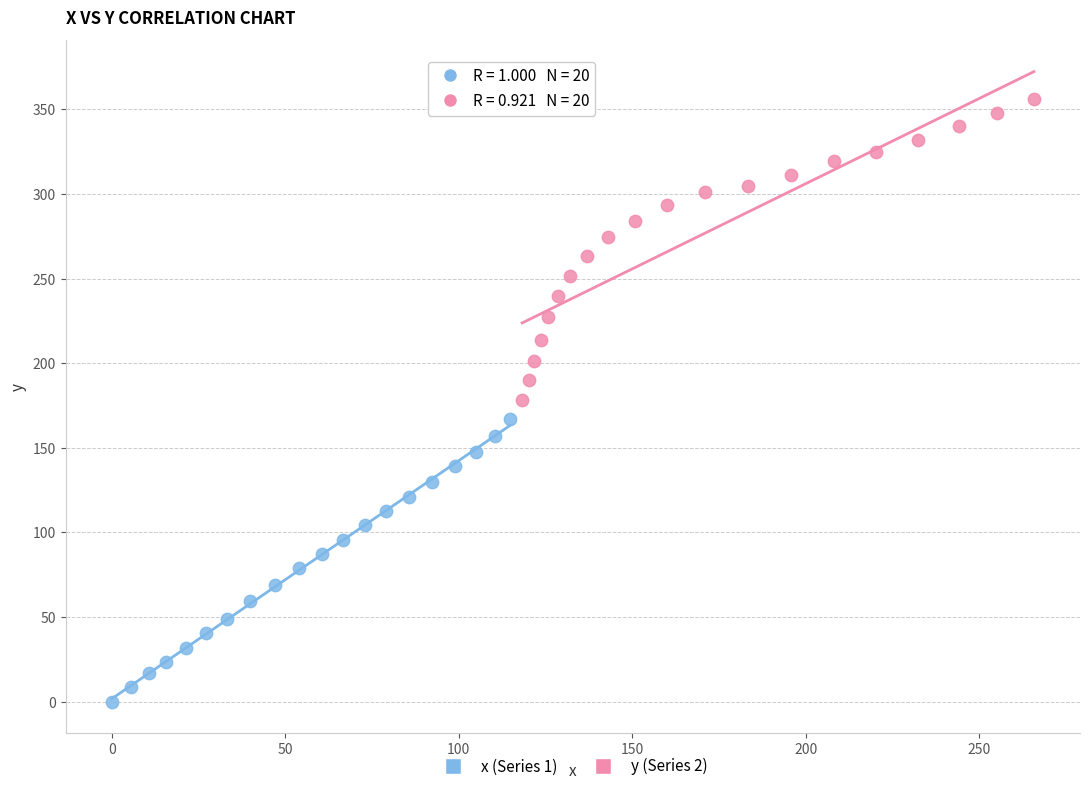

Which series reaches the maximum Y coordinate?

y (Series 2)